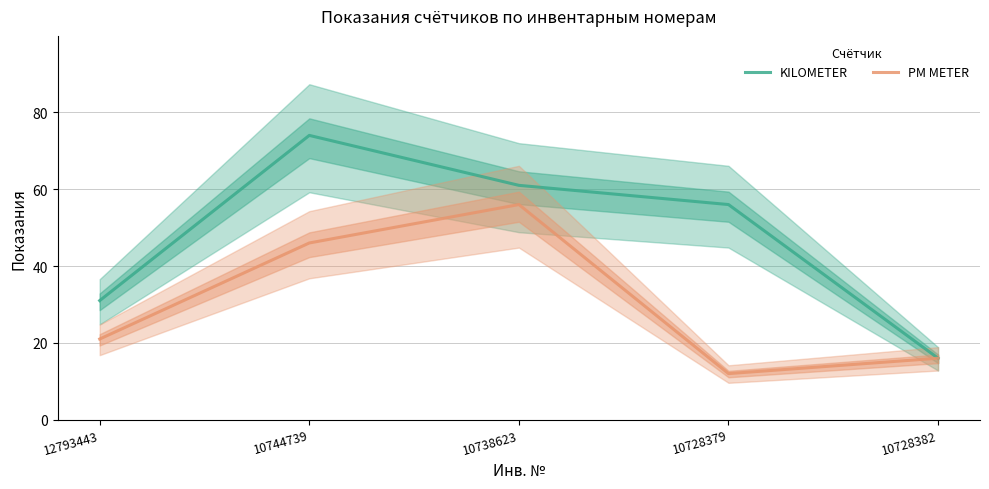

True or false: KILOMETER and PM METER cross at least once.

False